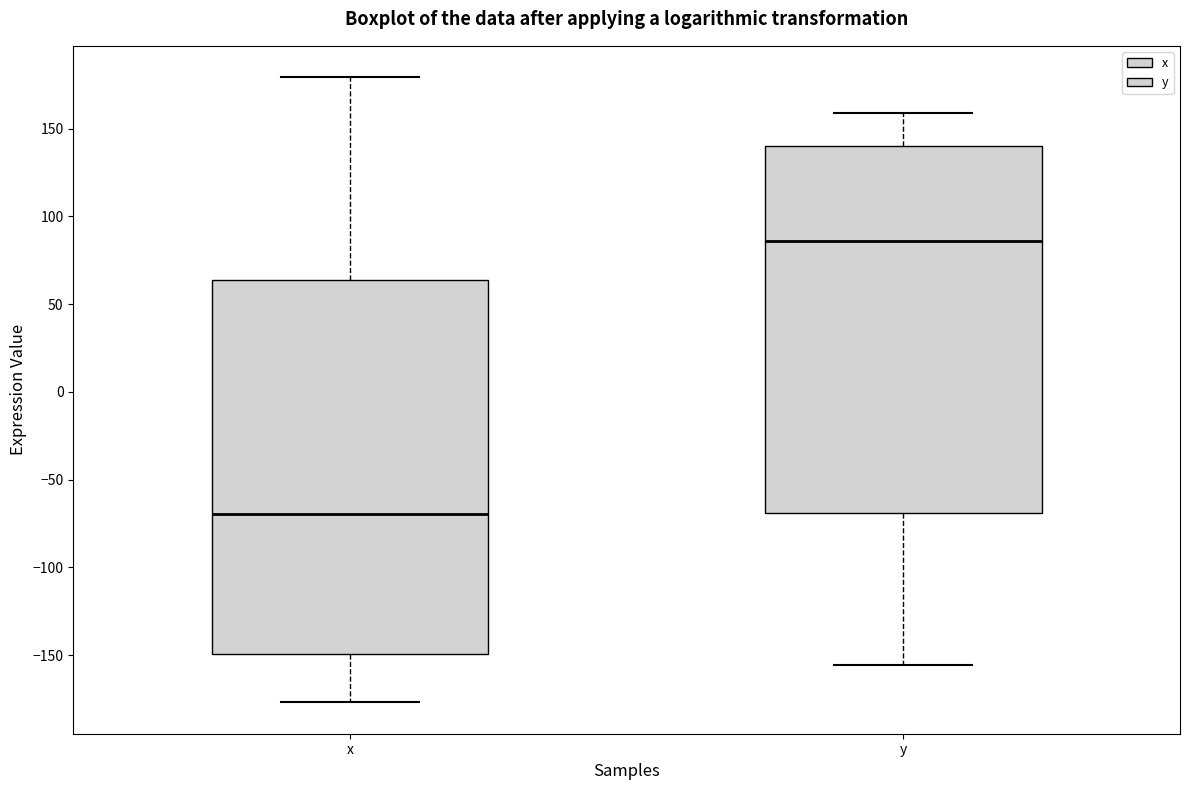

Reading left to right, transcribe this box plot: for each box, give where its median line is, the range the box spans, and where its two whiskers end, as read against the y-axis. The values are not printed on the chart, so give them approximately, as read against the axis.

x: median -70, box -150 to 65, whiskers -175 to 180
y: median 85, box -70 to 140, whiskers -155 to 160